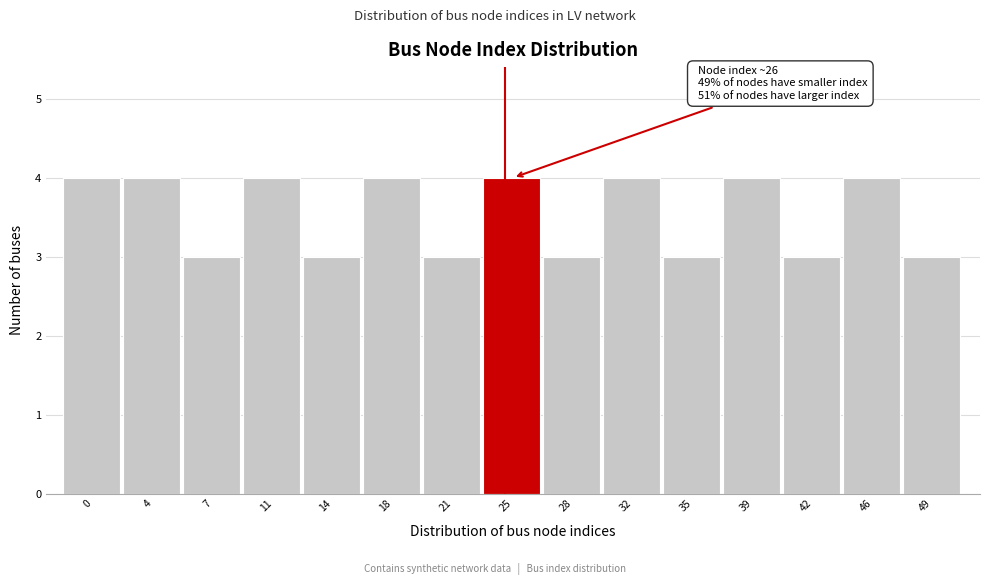

Reading right to left, transcribe all the data shown in this chart.

49=3	46=4	42=3	39=4	35=3	32=4	28=3	25=4	21=3	18=4	14=3	11=4	7=3	4=4	0=4